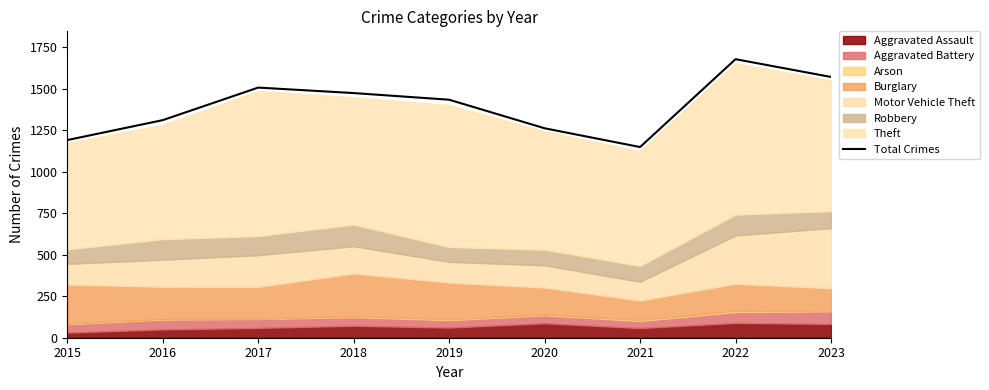

What is the maximum value shown in the chart?

1677